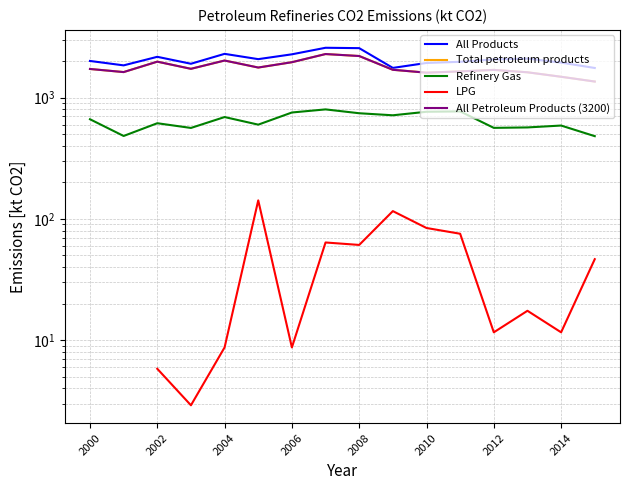

What is the minimum value for All Products?

1757.4